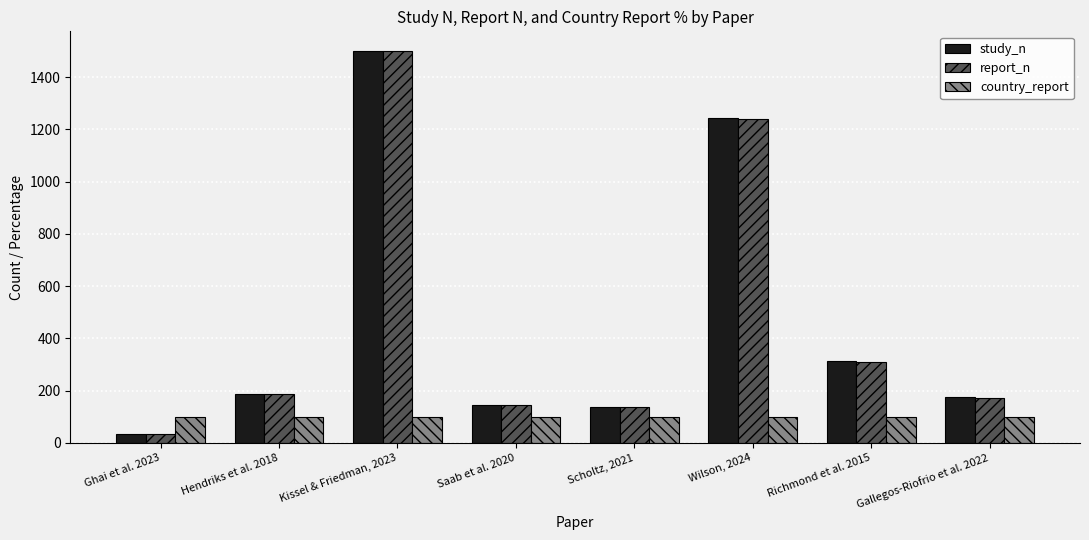

Count the number of categories in the chart.

8